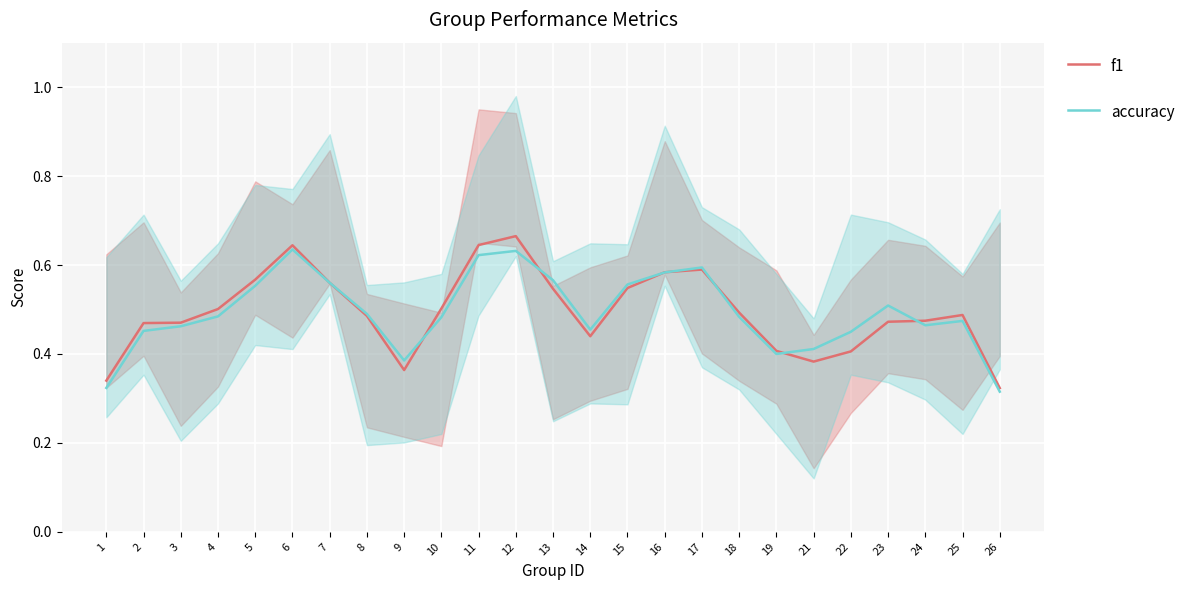

Which has a higher value, 24 or 25?

25